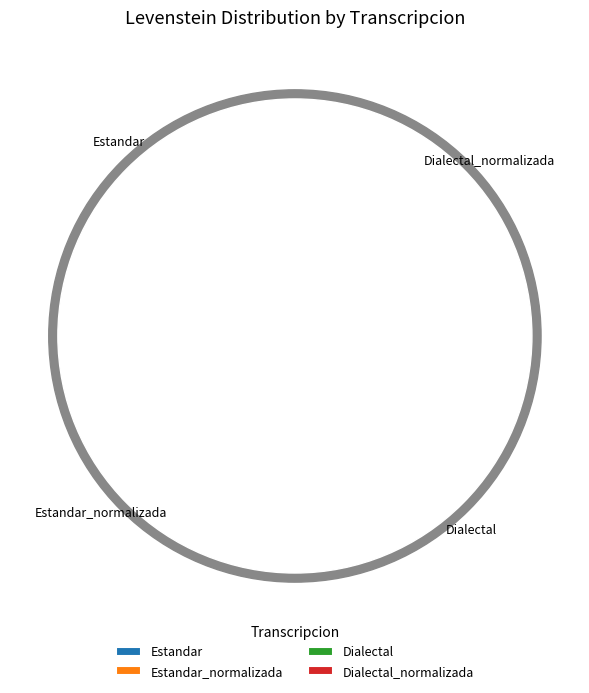

Which has a higher value, Dialectal or Estandar_normalizada?

Estandar_normalizada